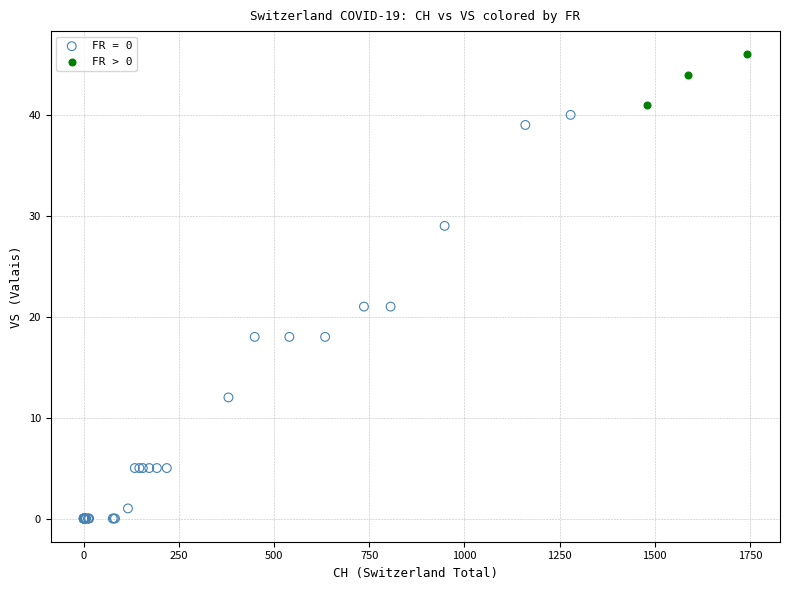

Which series contains the lowest Y value?

FR = 0